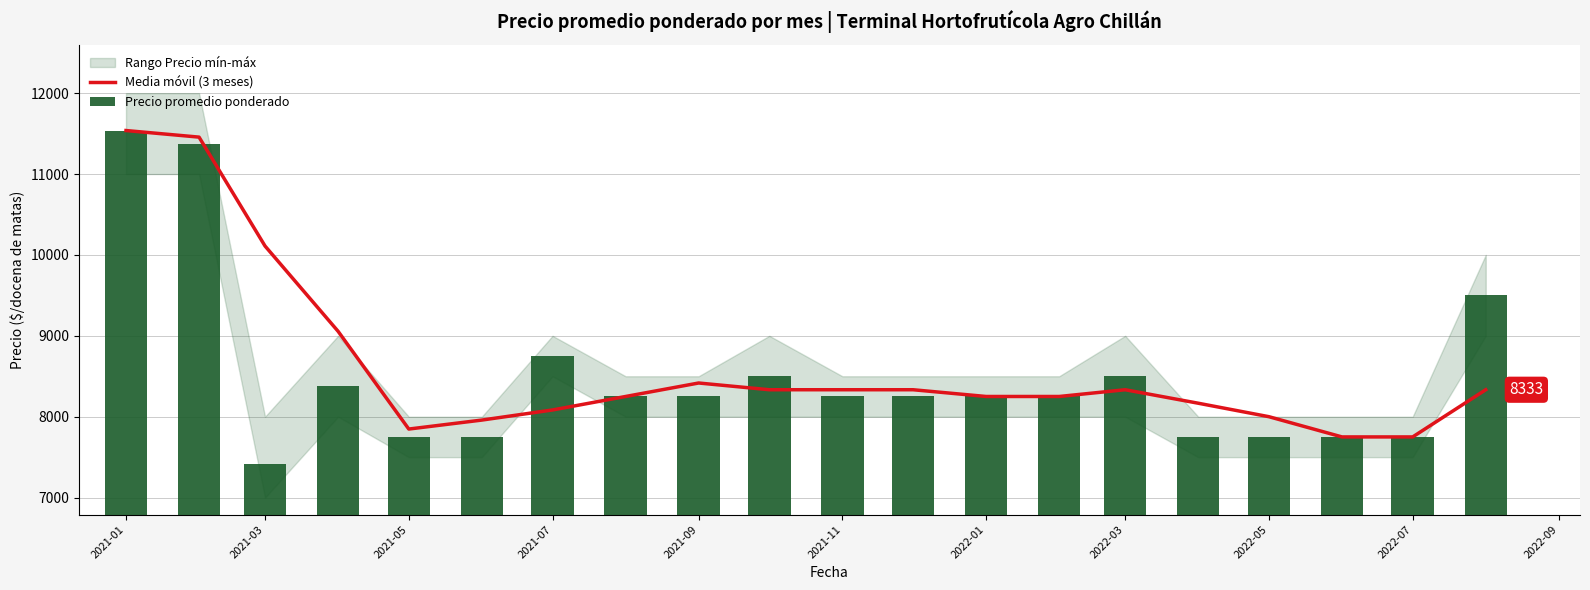

At which label does Precio promedio ponderado first exceed 8250?

2021-01